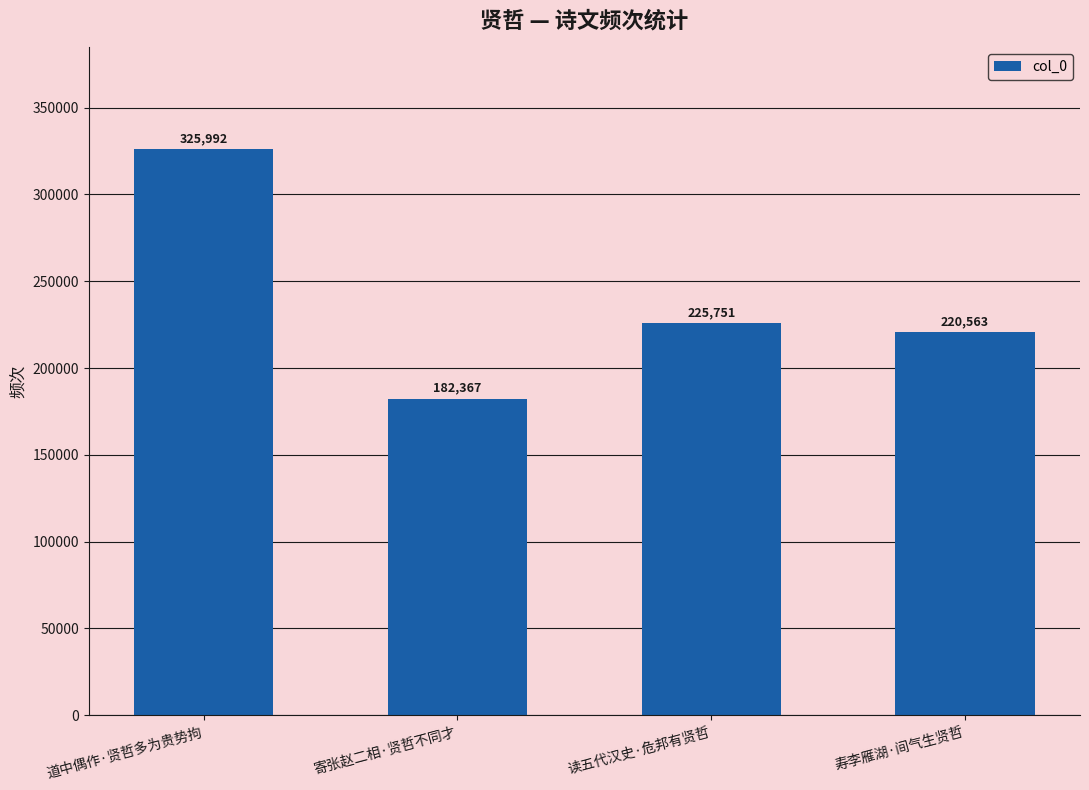

Between 寿李雁湖·间气生贤哲 and 道中偶作·贤哲多为贵势拘, which is larger?

道中偶作·贤哲多为贵势拘